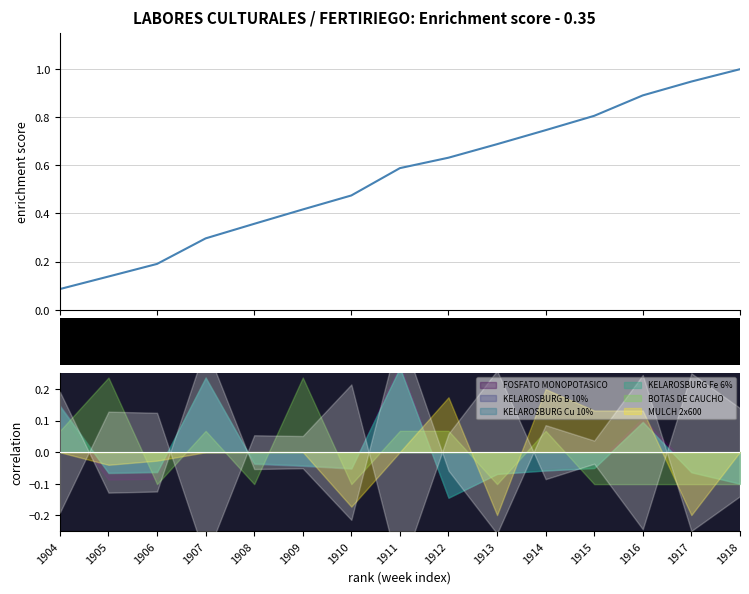

What is the value of the 14th point from the left?

0.9